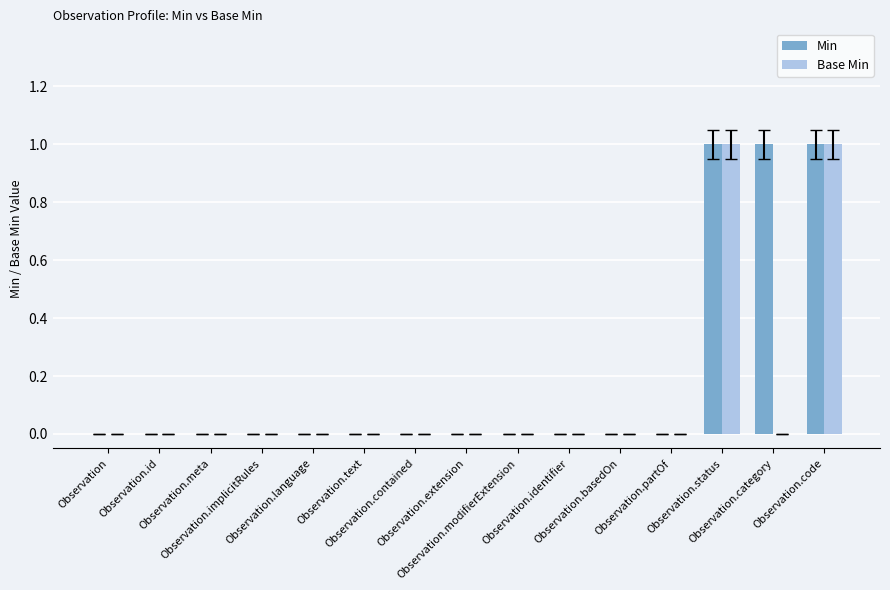

What is the sum of all Min values?

3